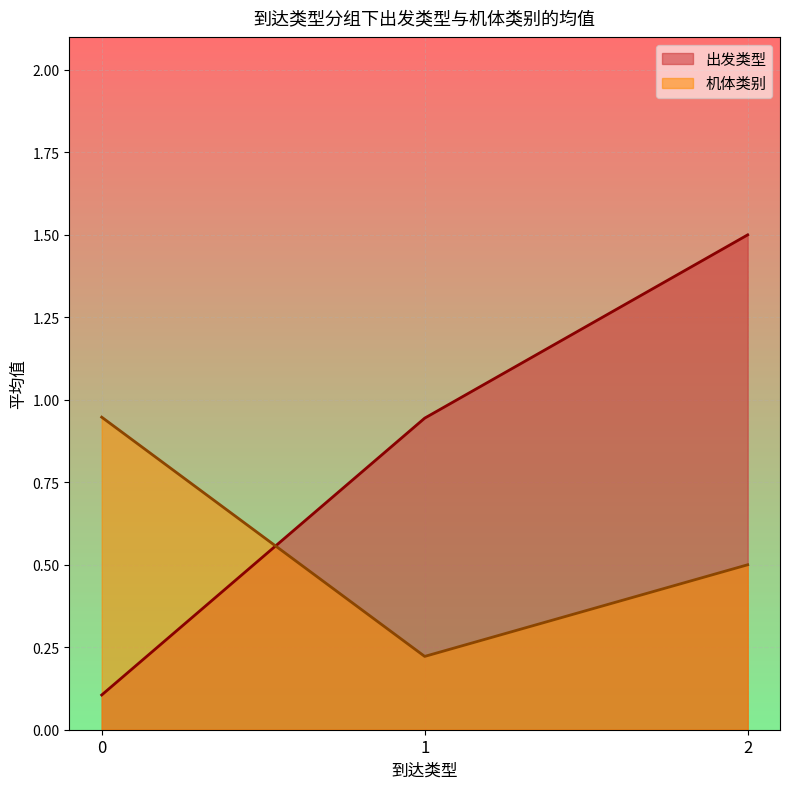

What is the total value across all series at 2?

2.0